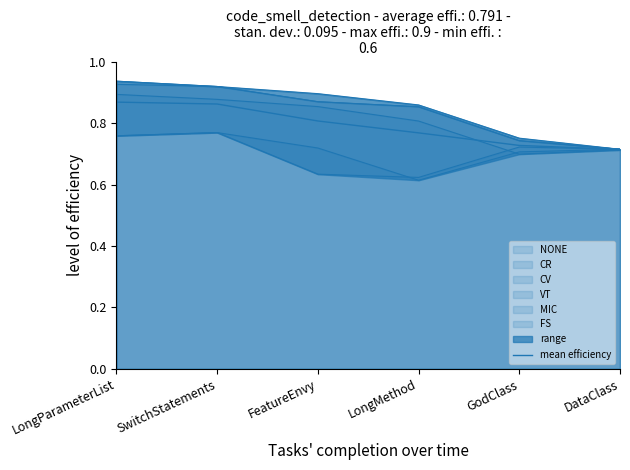

What is the value of the 3rd point from the left?

0.8